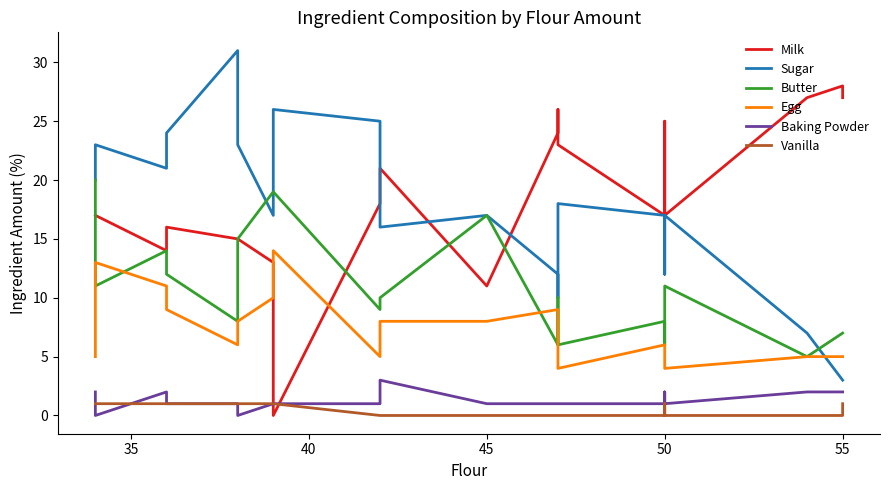

List the series in order of their peak value, highest first.

Sugar, Milk, Butter, Egg, Baking Powder, Vanilla